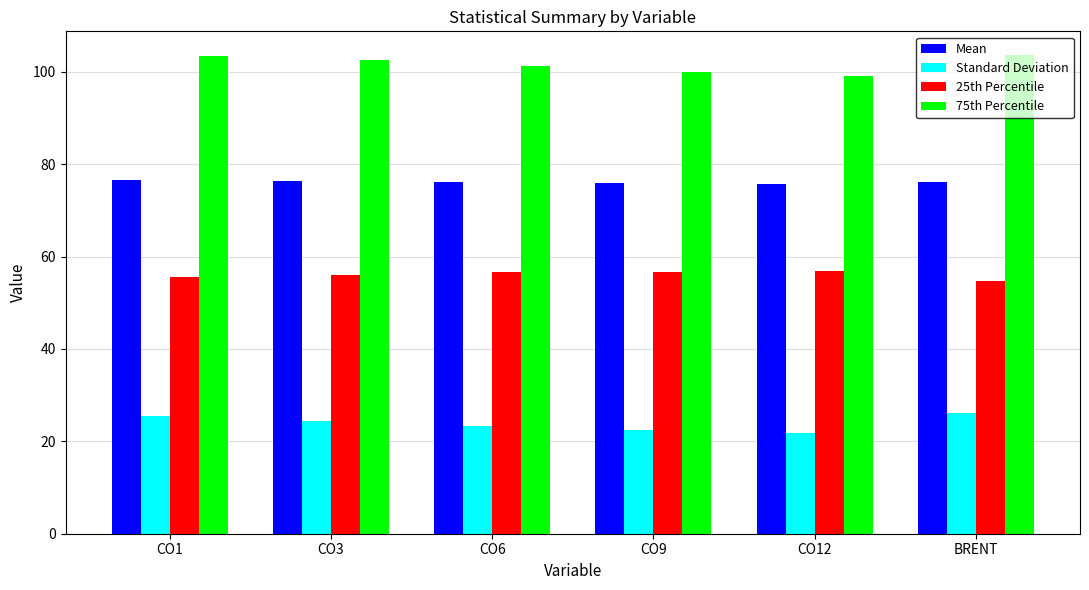

How many groups of bars are there?

6